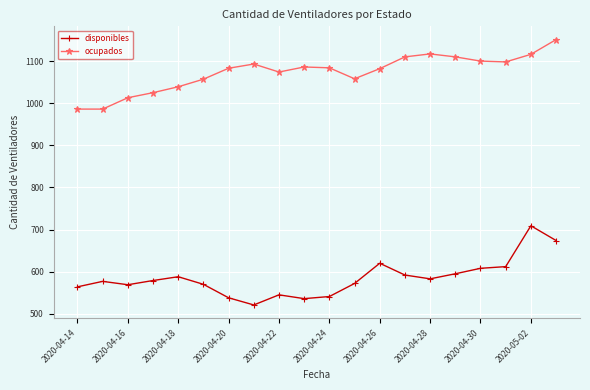

True or false: ocupados has more than 1 interior local peaks.

True